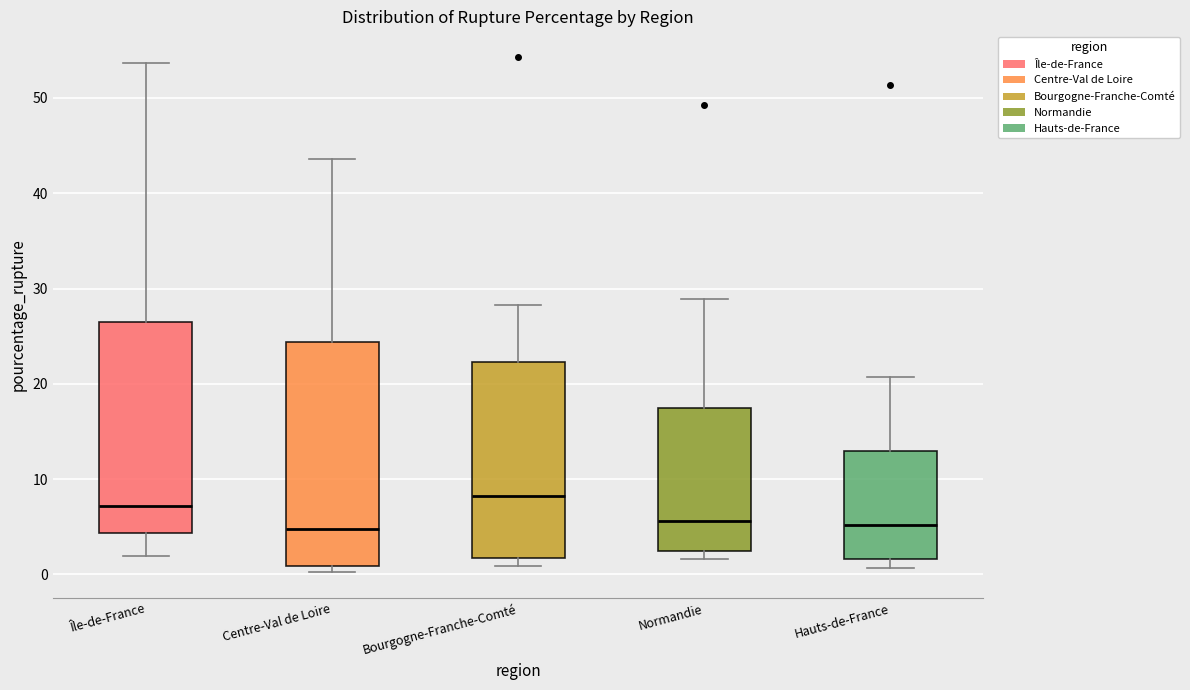

Reading left to right, transcribe this box plot: for each box, give where its median line is, the range the box spans, and where its two whiskers end, as read against the y-axis. The values are not printed on the chart, so give them approximately, as read against the axis.

Île-de-France: median 7, box 4 to 27, whiskers 2 to 54
Centre-Val de Loire: median 5, box 1 to 24, whiskers 0 to 44
Bourgogne-Franche-Comté: median 8, box 2 to 22, whiskers 1 to 28
Normandie: median 6, box 2 to 17, whiskers 2 (just below the box's lower edge) to 29
Hauts-de-France: median 5, box 2 to 13, whiskers 1 to 21